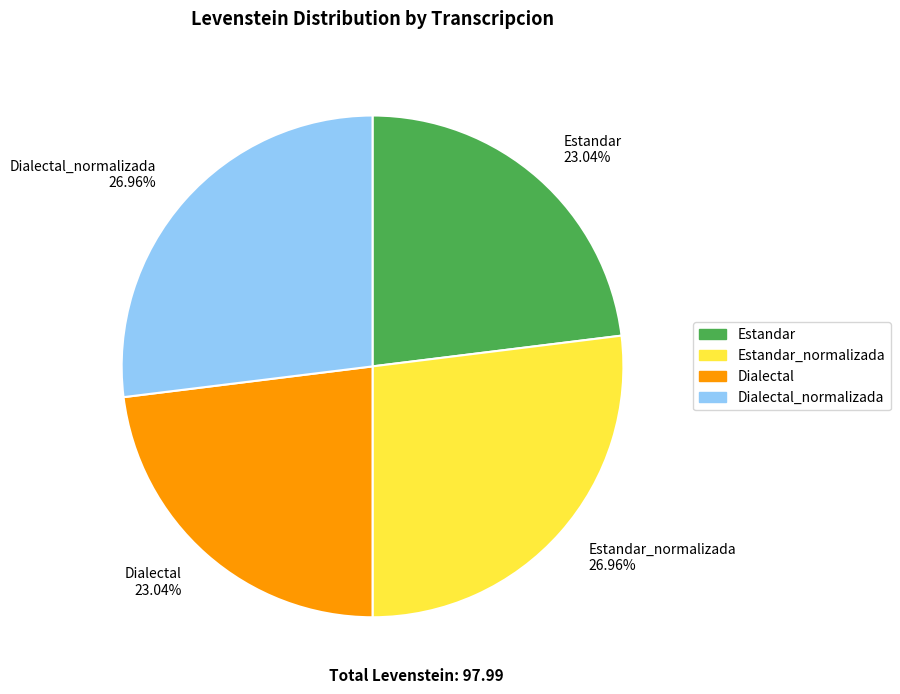

Do Dialectal 23.04% and Estandar 23.04% together represent more than half of the pie?

No